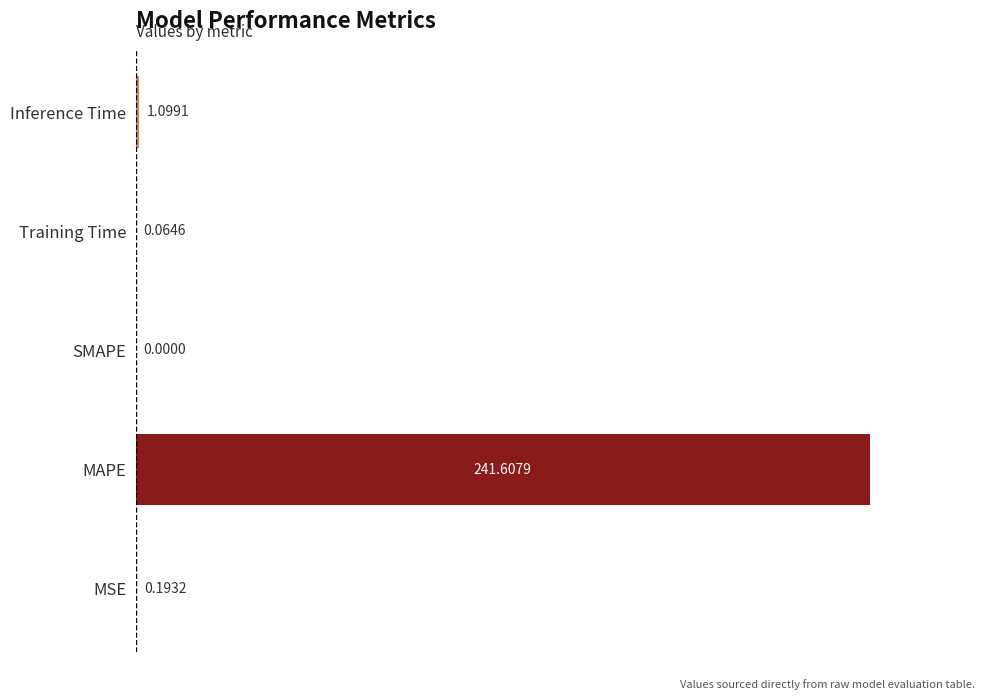

Count the number of categories in the chart.

5